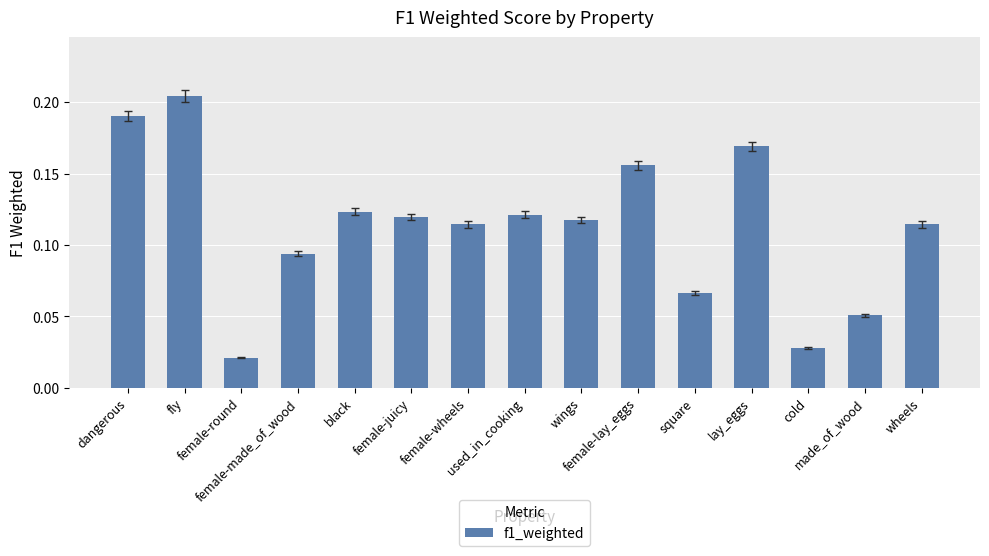

Count the values in the range 0 to 1.

15